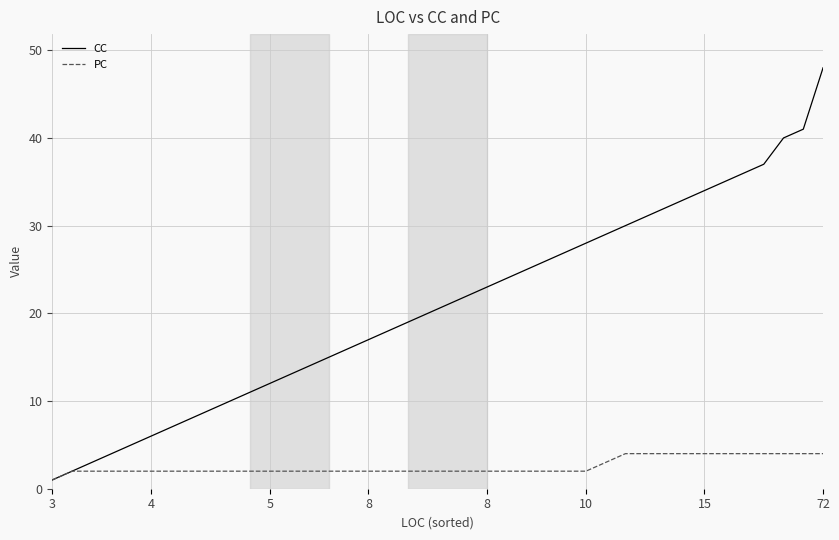

Which series has the largest total across all categories?

CC